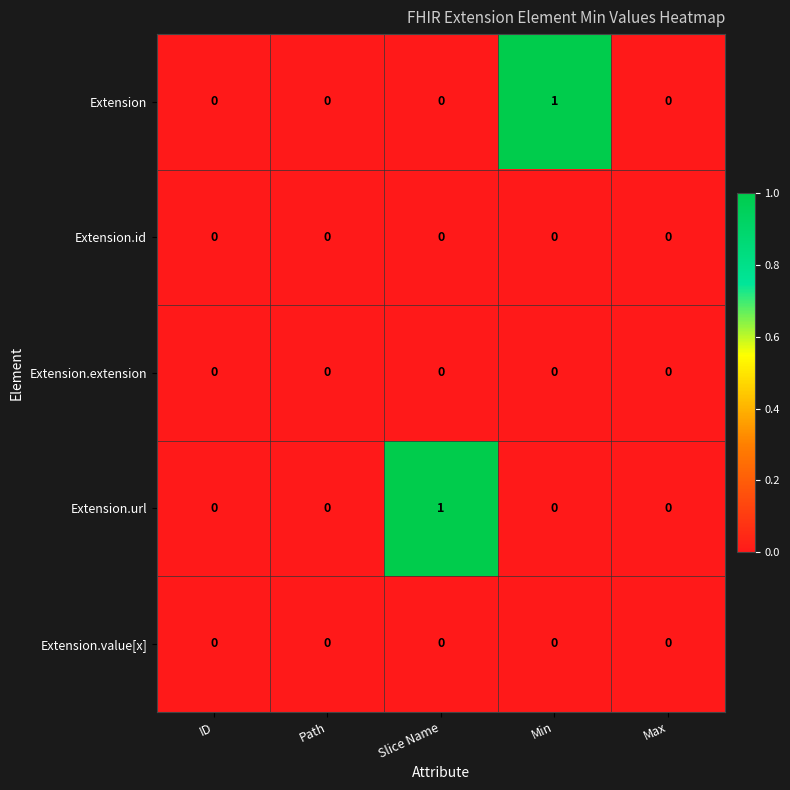

Count the Extension.url values in the range 0 to 1.

5